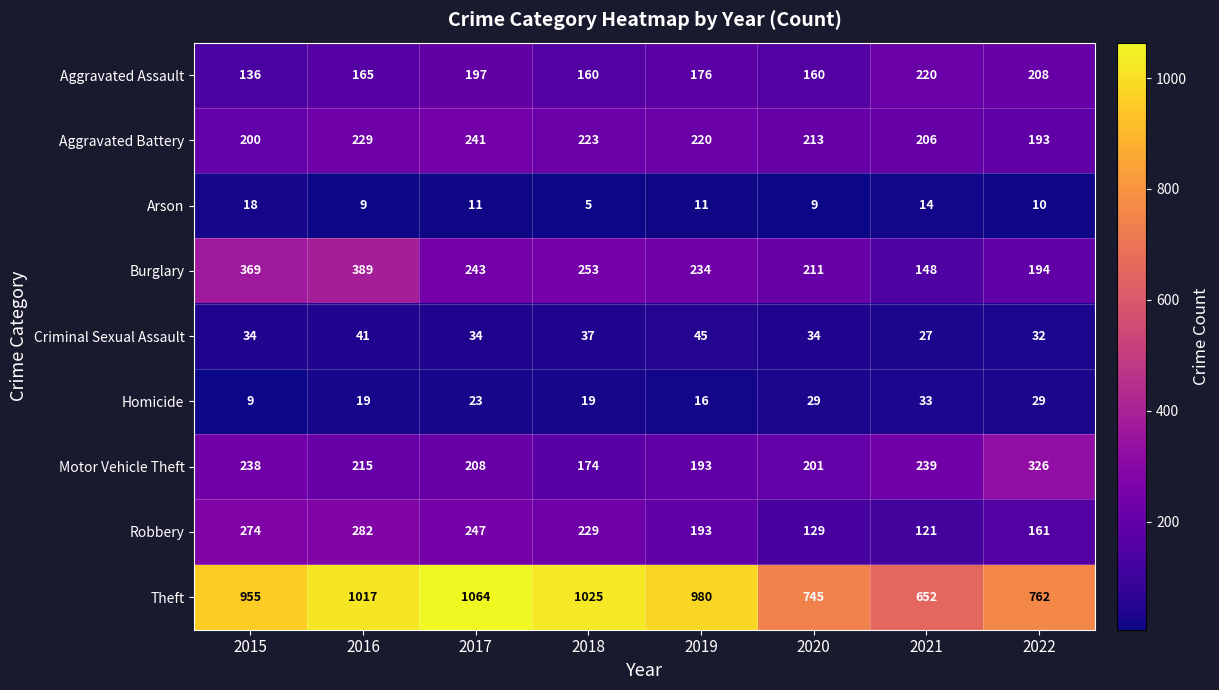

At how many categories does at least one series exceed 533?

8